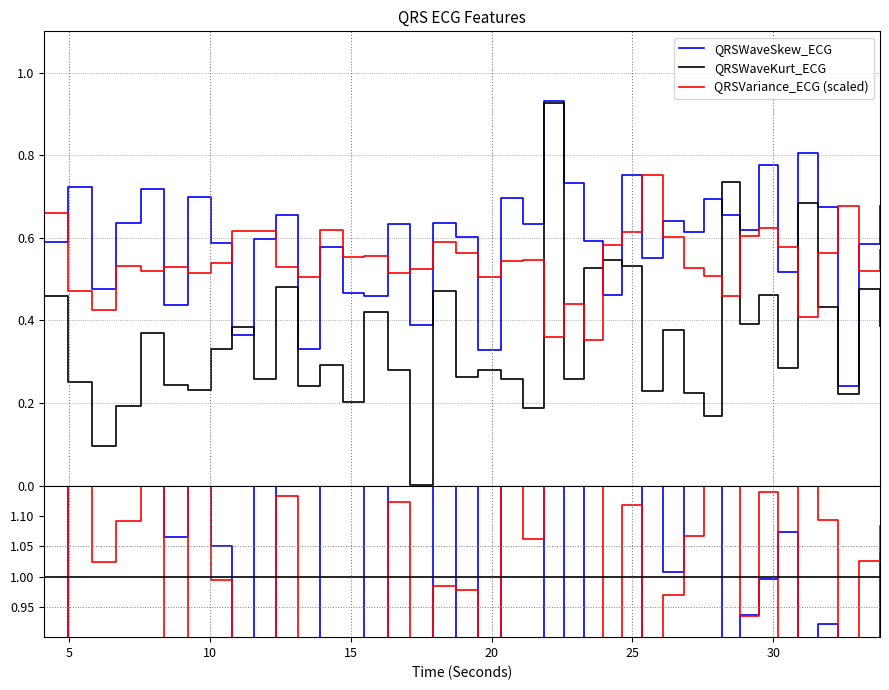

How many interior local peaks does the QRSVariance_ECG series have?

11